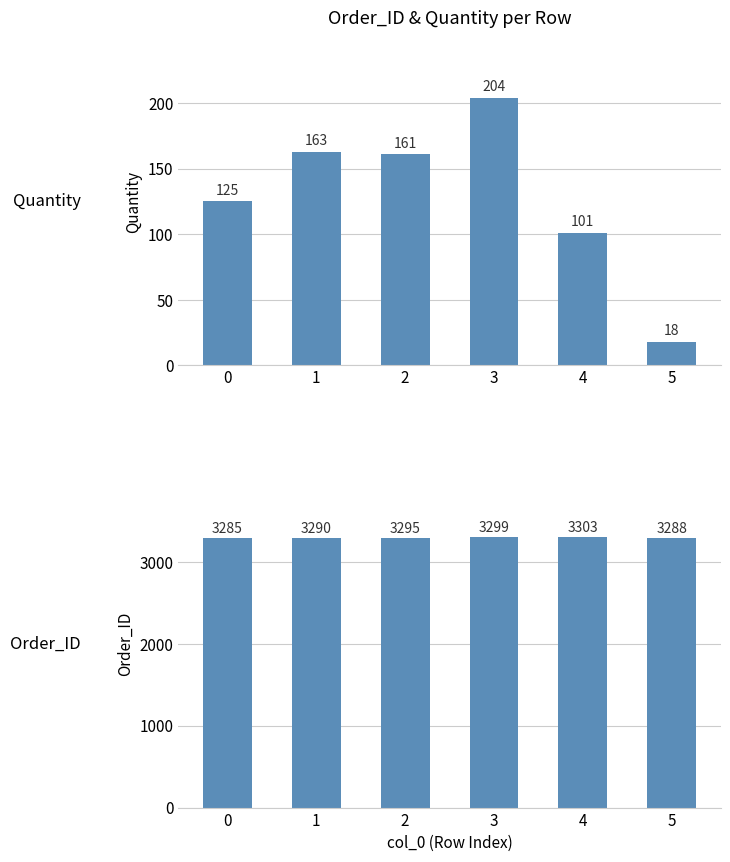

At how many categories does at least one series exceed 480?

6